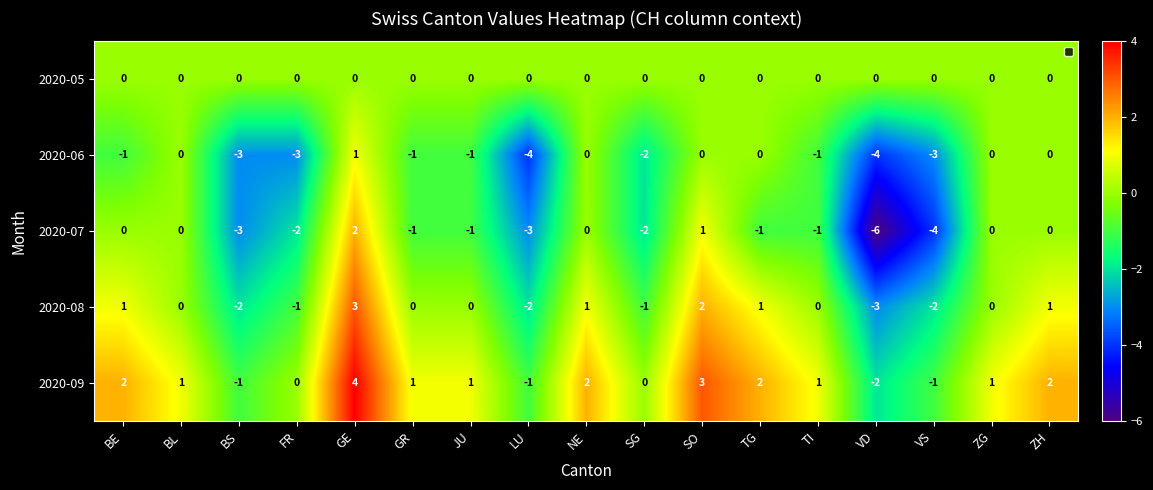

How many distinct data groups are displayed?

5